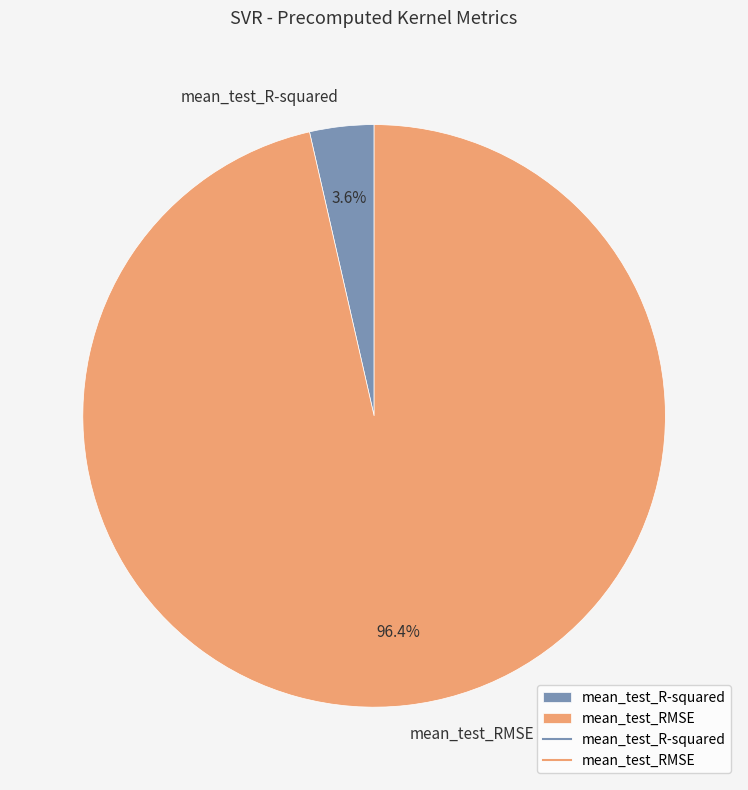

Which slice is the largest?

mean_test_RMSE